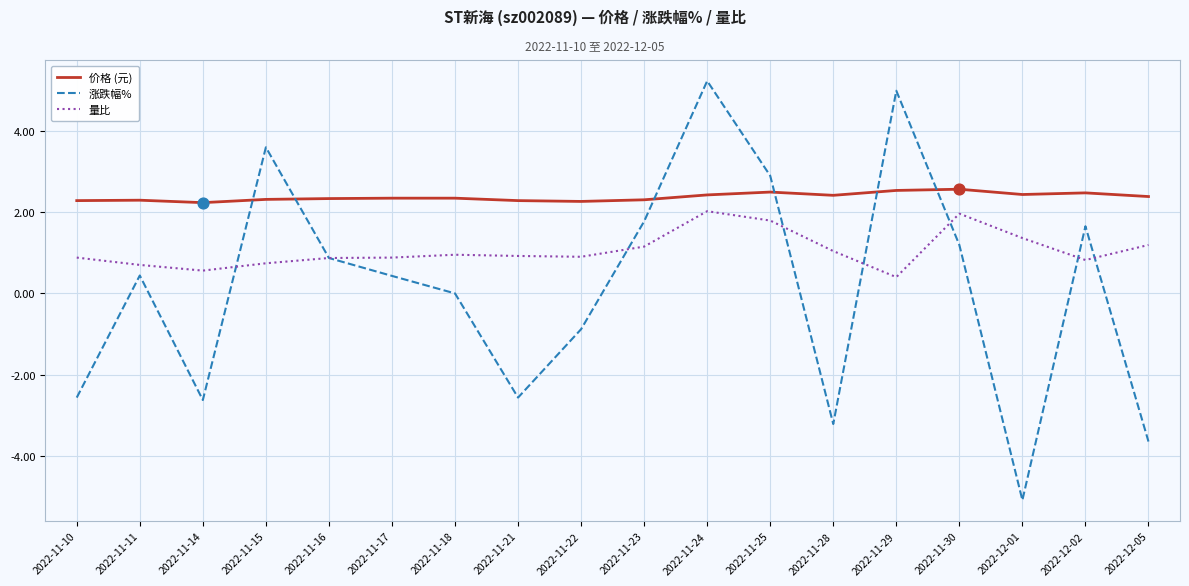

What is the difference between the highest and lowest values at 2022-12-01?

7.5